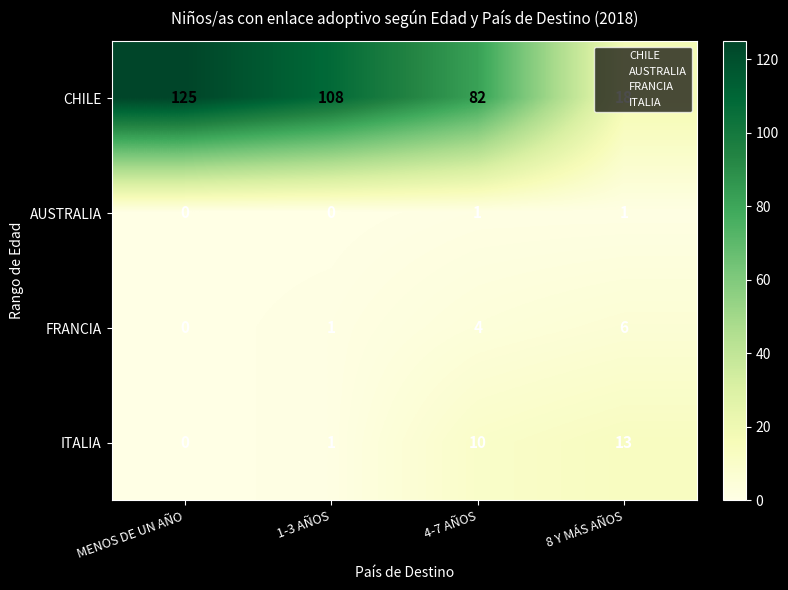

The value of ITALIA at MENOS DE UN AÑO is 3. True or false?

True